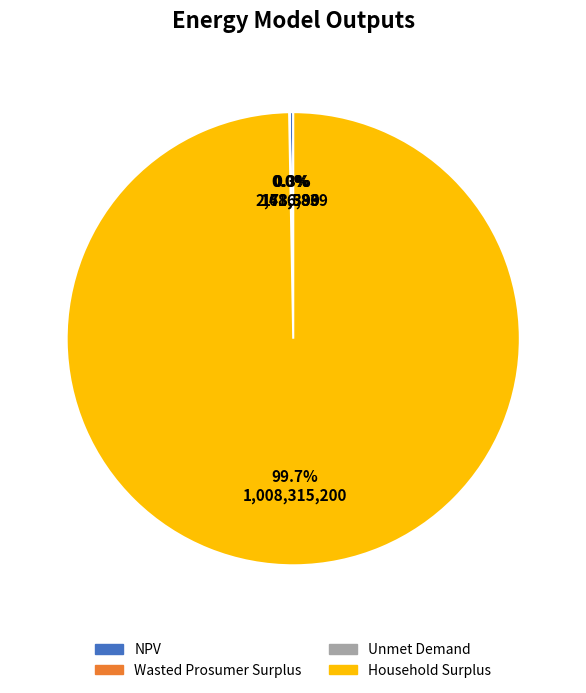

What is the largest slice in the pie chart?

Household Surplus